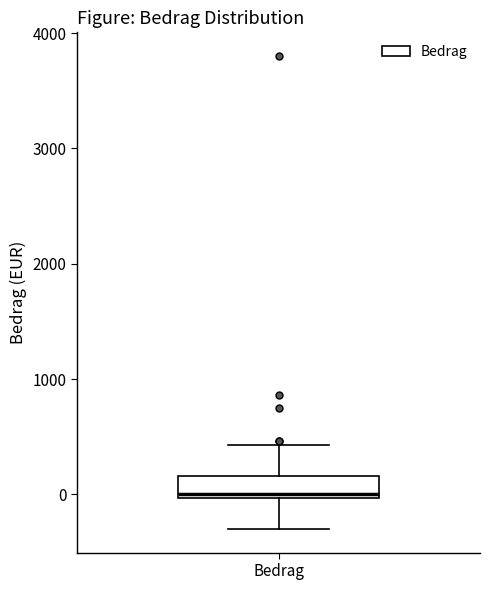

Where does the lower whisker of the box for Bedrag end on the y-axis? The values are not printed on the chart, so give them approximately, as read against the axis.

-300